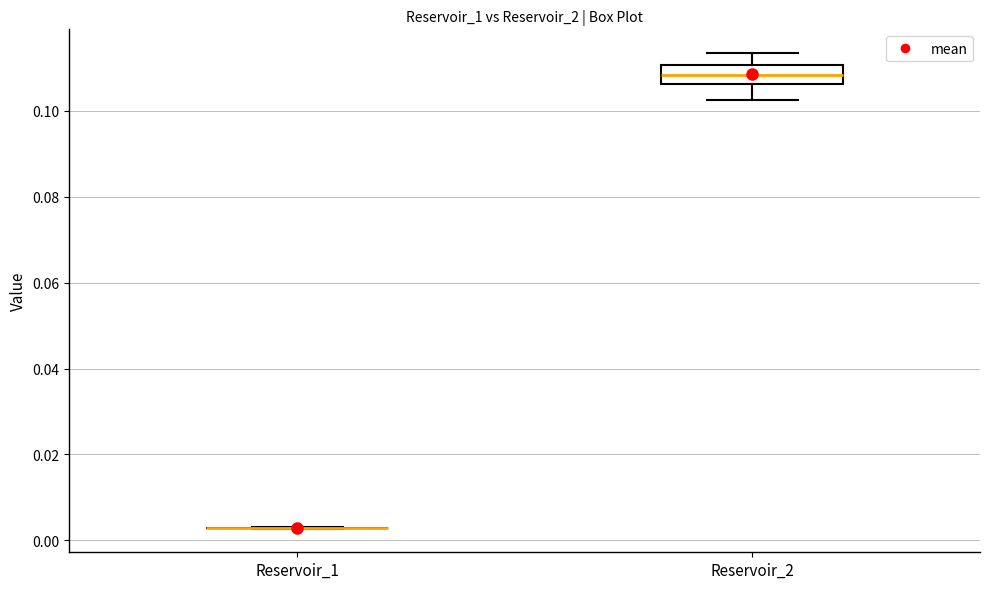

Reading left to right, read every box against the y-axis: the position of its median line, the range the box covers, and the ends of its whiskers. The values are not printed on the chart, so give them approximately, as read against the axis.

Reservoir_1: box collapsed to a line at 0.002, whiskers 0.002 to 0.004
Reservoir_2: median 0.108, box 0.106 to 0.110, whiskers 0.102 to 0.114